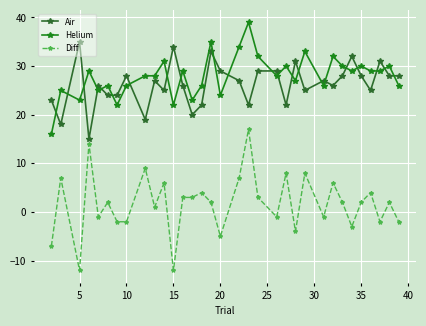

Is this an area chart (filled region under the line)?

No